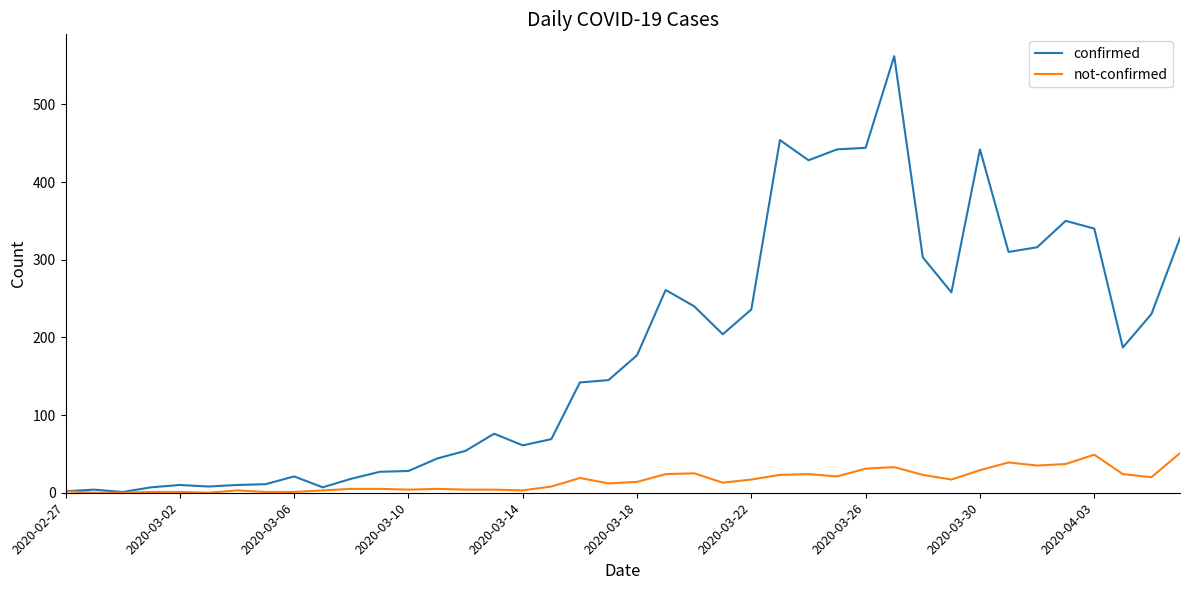

Count the number of categories in the chart.

40